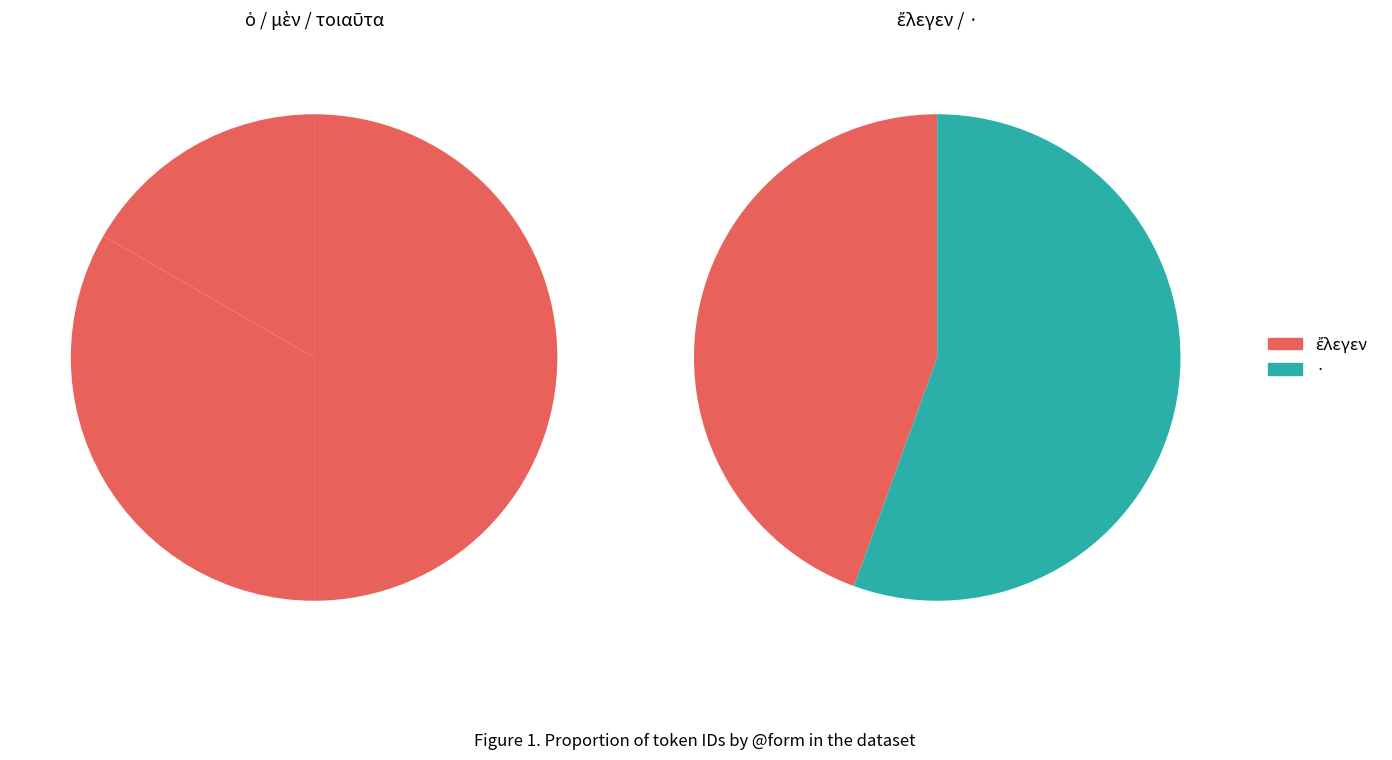

Is μὲν the majority of the pie?

No